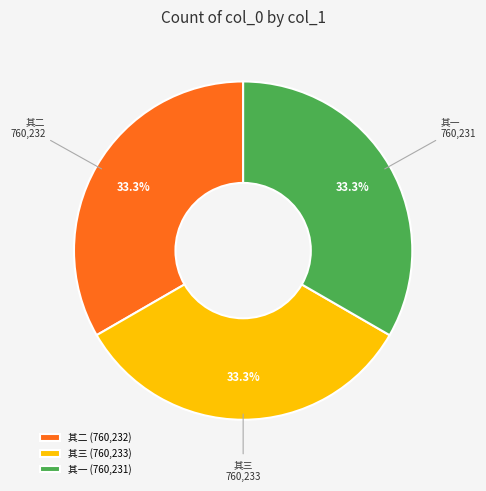

Is the sum of 其二 and 其三 greater than half?

Yes